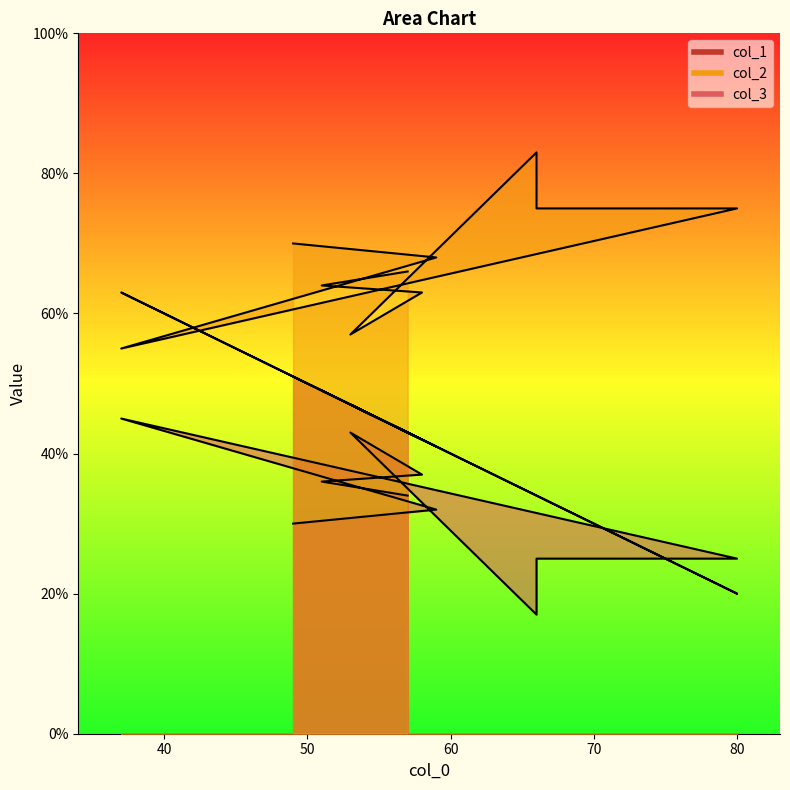

What is the approximate value of col_2 at 80, to the nearest 10?

80